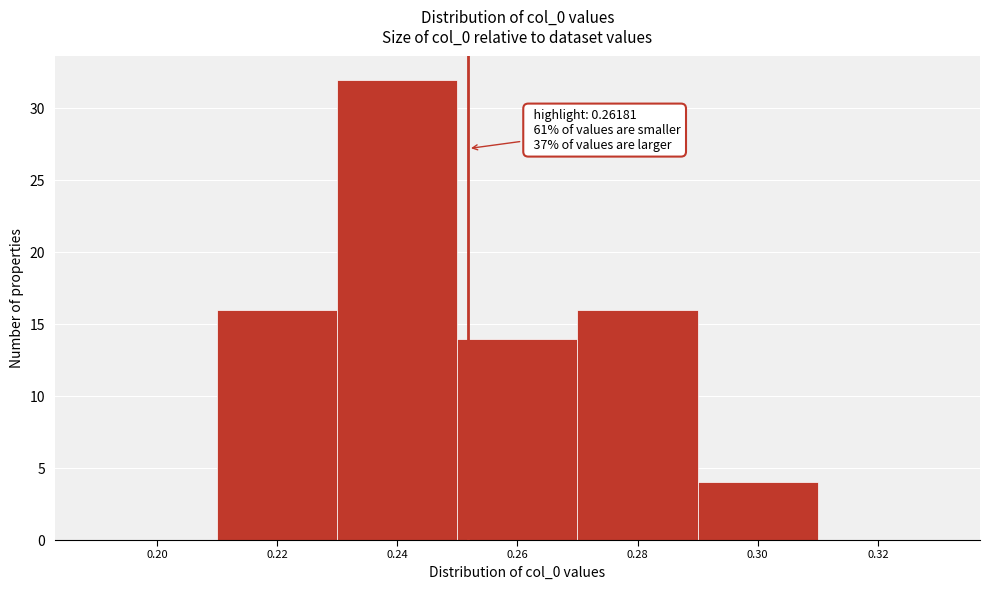

Reading right to left, list all the values displayed in this chart.

0.32=0	0.30=4	0.28=16	0.26=14	0.24=32	0.22=16	0.20=0